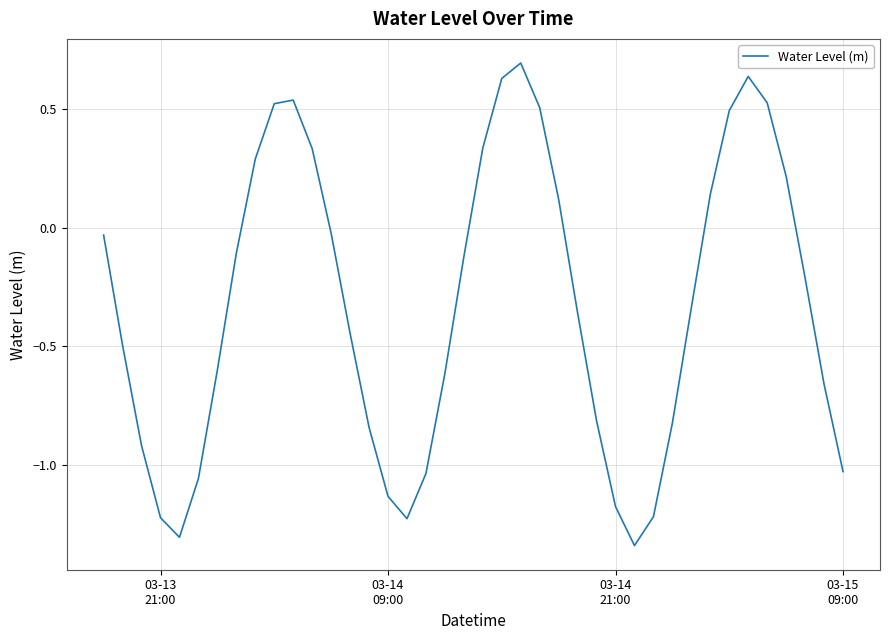

What is the greatest value displayed?

0.7